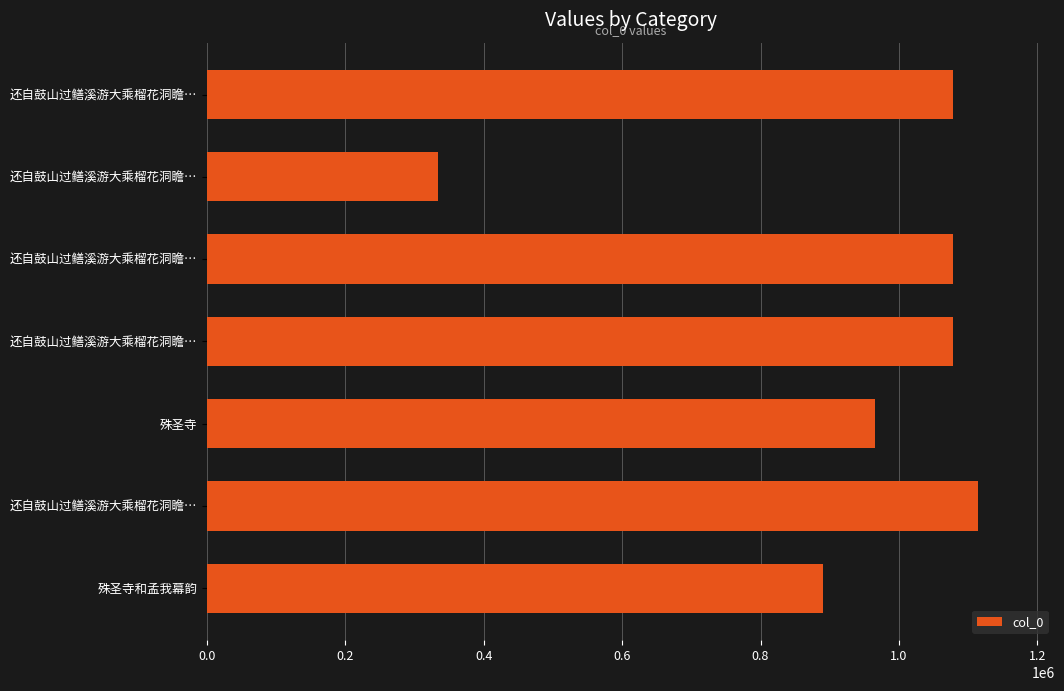

How many bars are there in total?

7